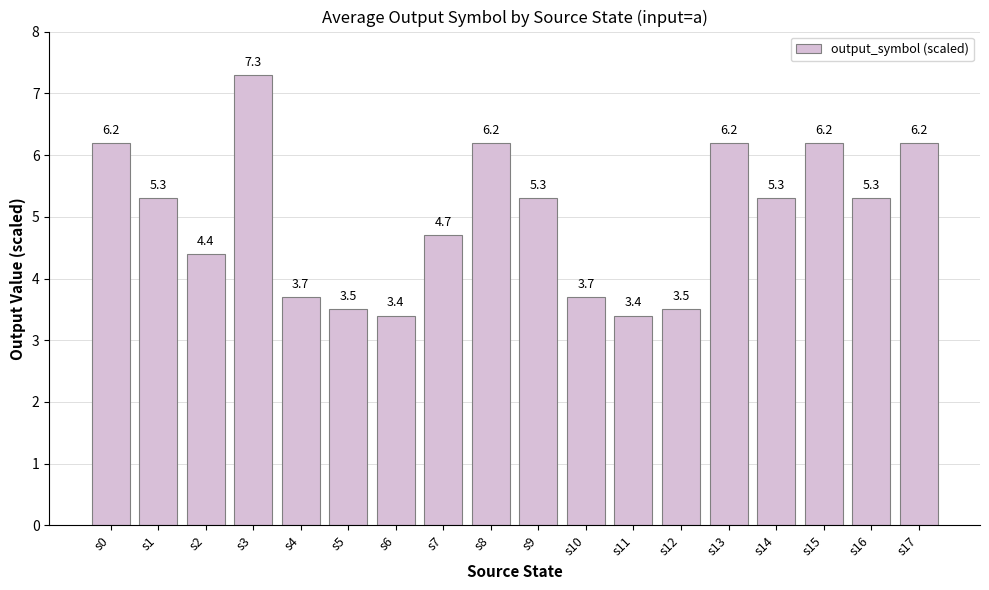

At which label does the data first exceed 5?

s0